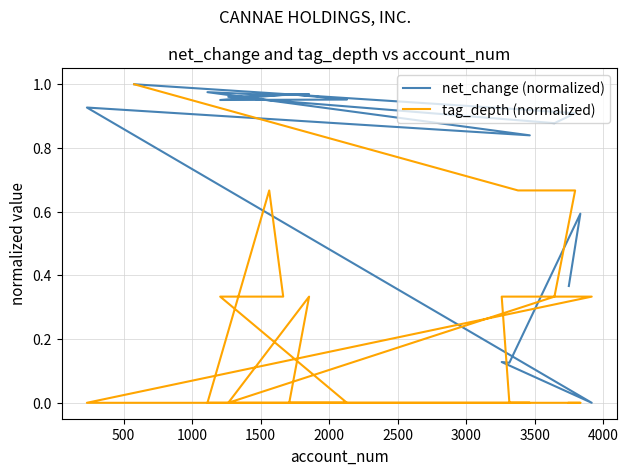

What is the average value of the net_change (normalized) series?

0.8